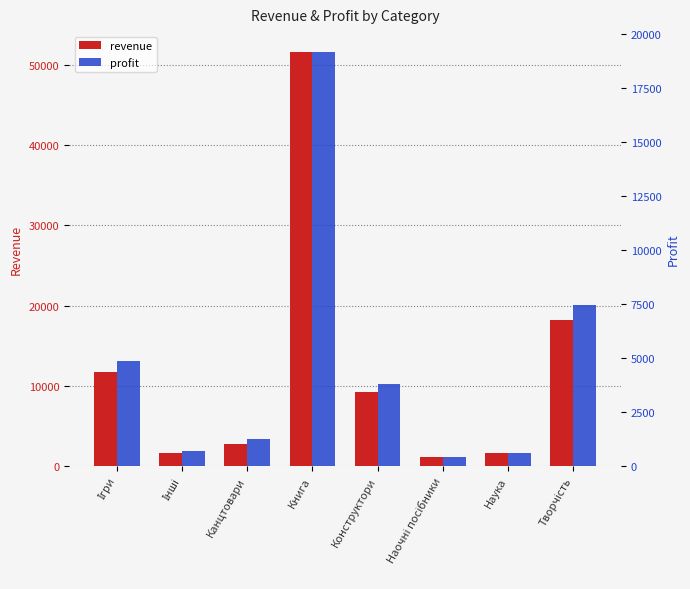

How many values in the revenue series are below 9238?

4